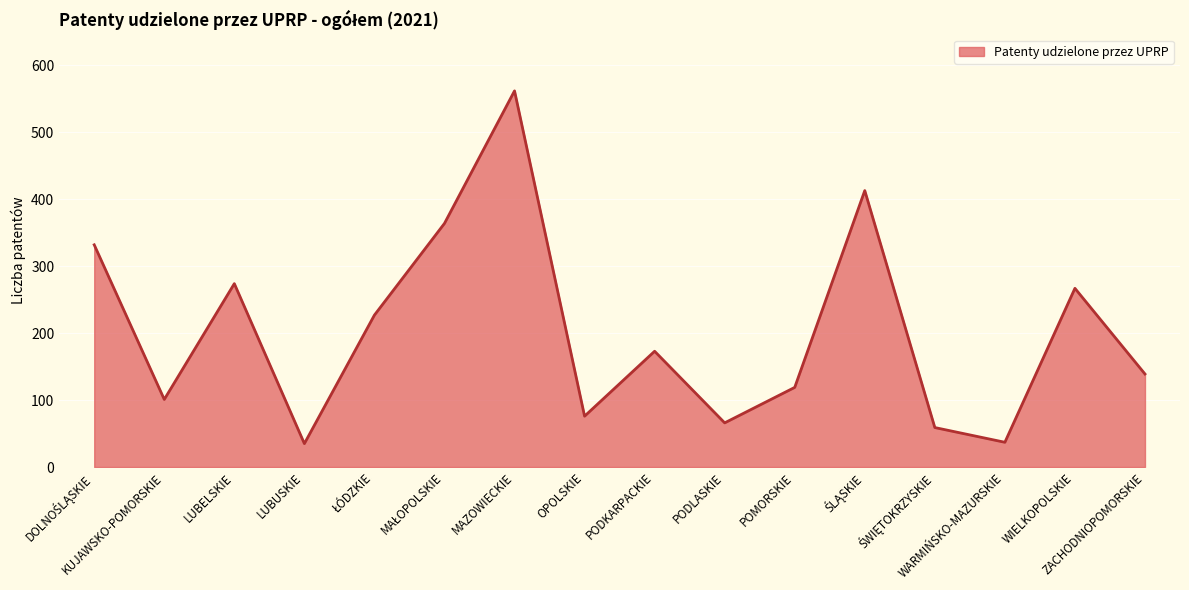

What position from the left is LUBELSKIE?

3